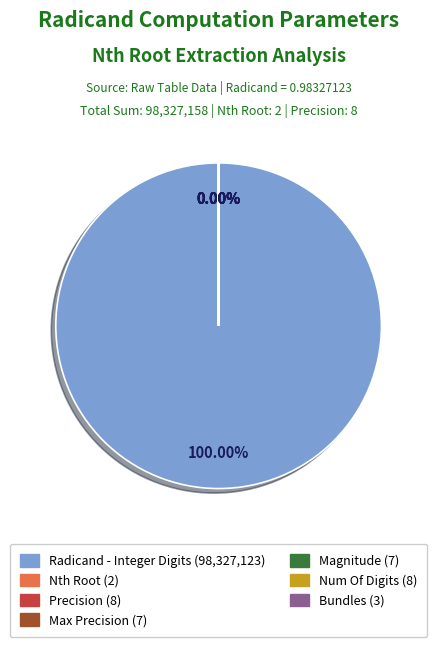

Approximately how many times larger is the value at Magnitude compared to Nth Root?

3.5